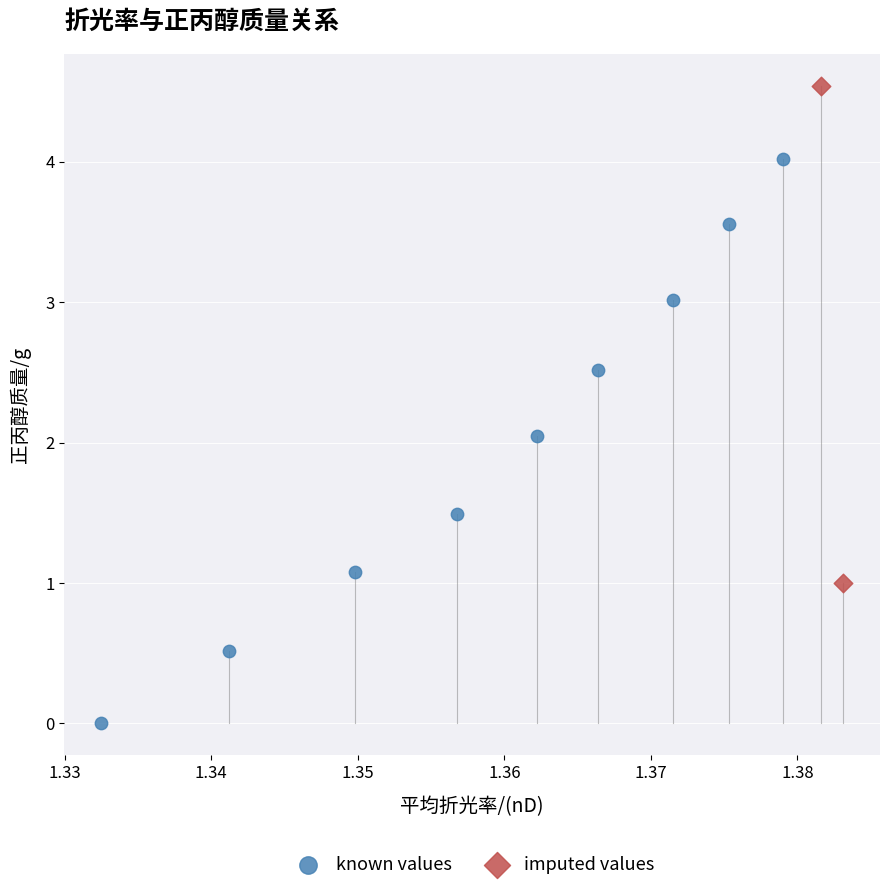

Which series has the widest spread of Y values?

known values